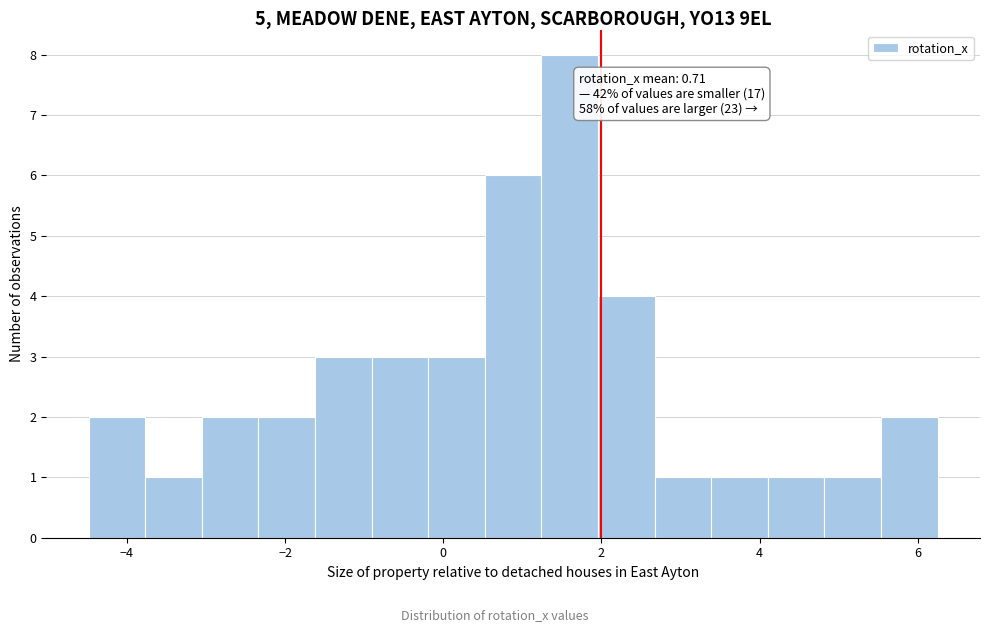

Read against the x-axis, roughly where is the centre of the tallest bar?

1.6